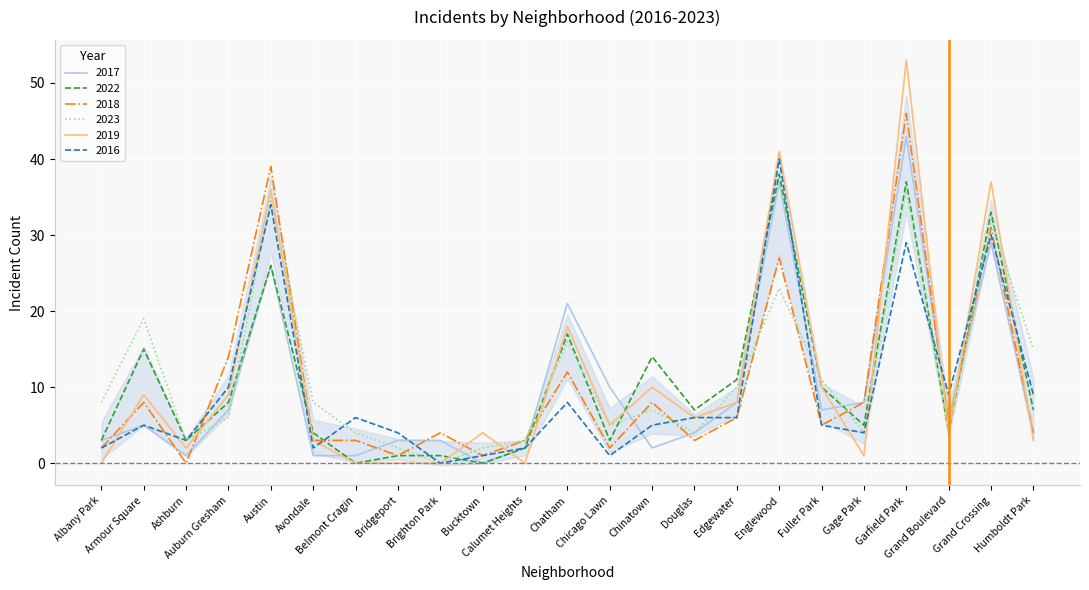

How many data points in 2017 are less than 5?

11